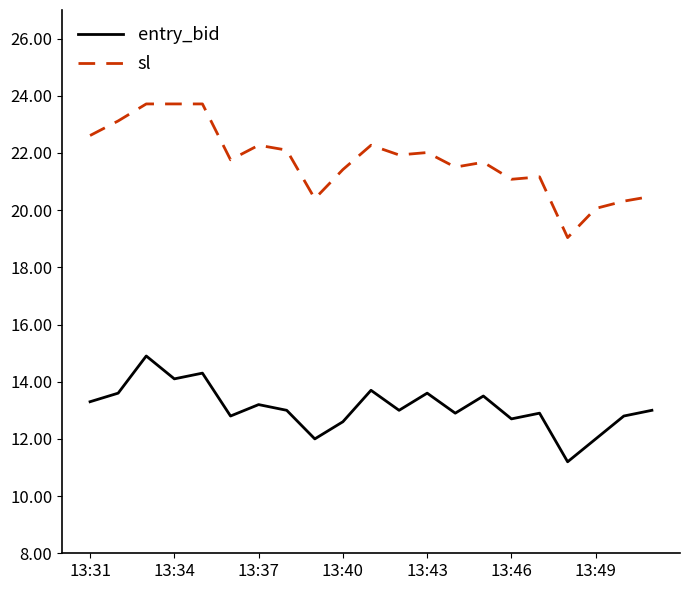

What is the highest value of the sl series?

23.7